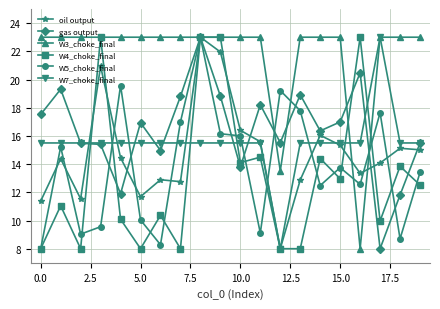

What is the minimum value for W3_choke_final?

8.0